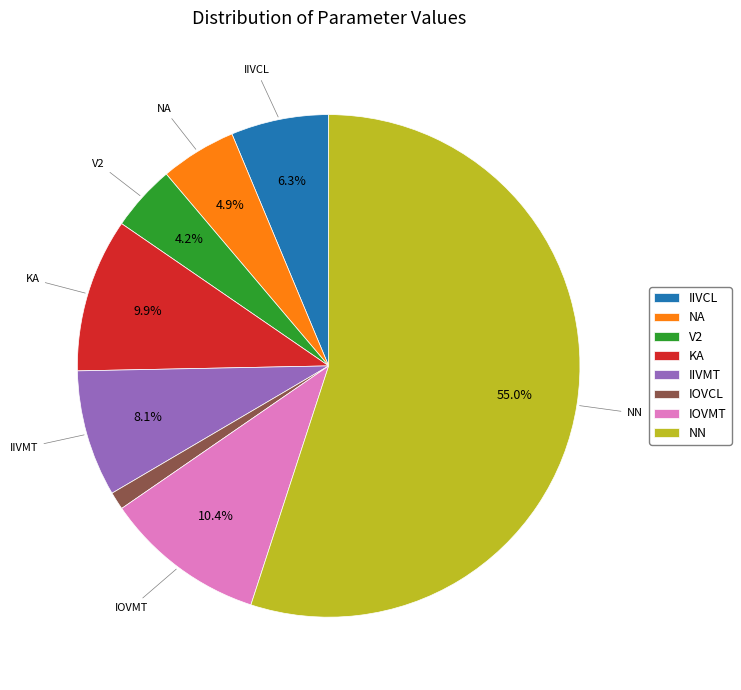

What portion of the pie excludes NA?

95.1%